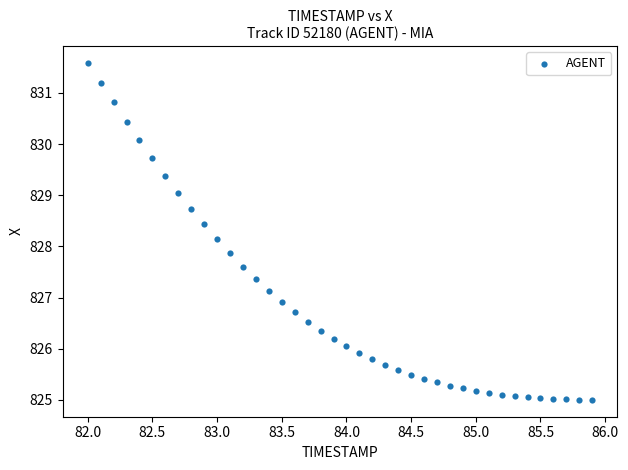

What is the range of X values (max minus min)?

3.9